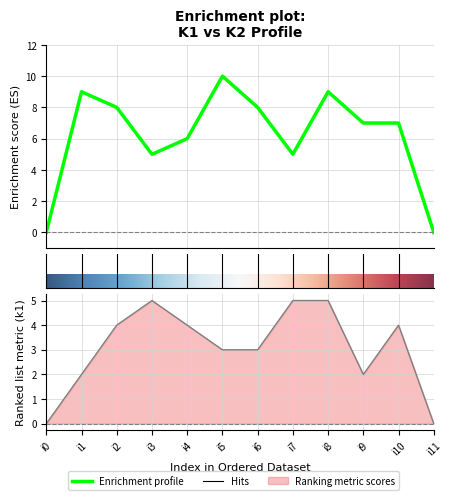

List the labels in order of k2 value, smallest first.

i0, i11, i3, i7, i4, i9, i10, i2, i6, i1, i8, i5